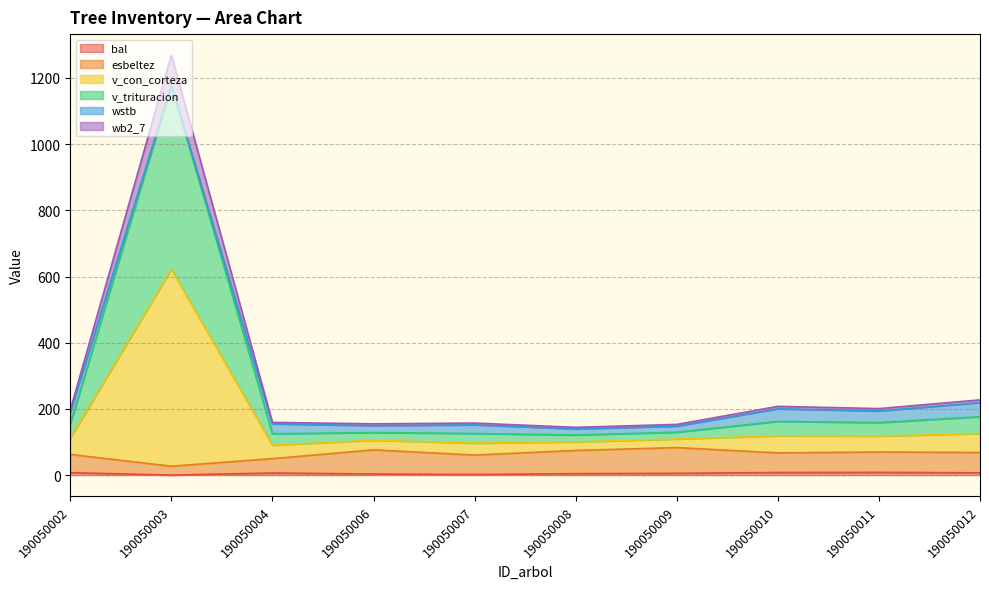

Rank the categories by esbeltez value from highest to lowest.

190050009, 190050006, 190050008, 190050011, 190050012, 190050010, 190050002, 190050007, 190050004, 190050003